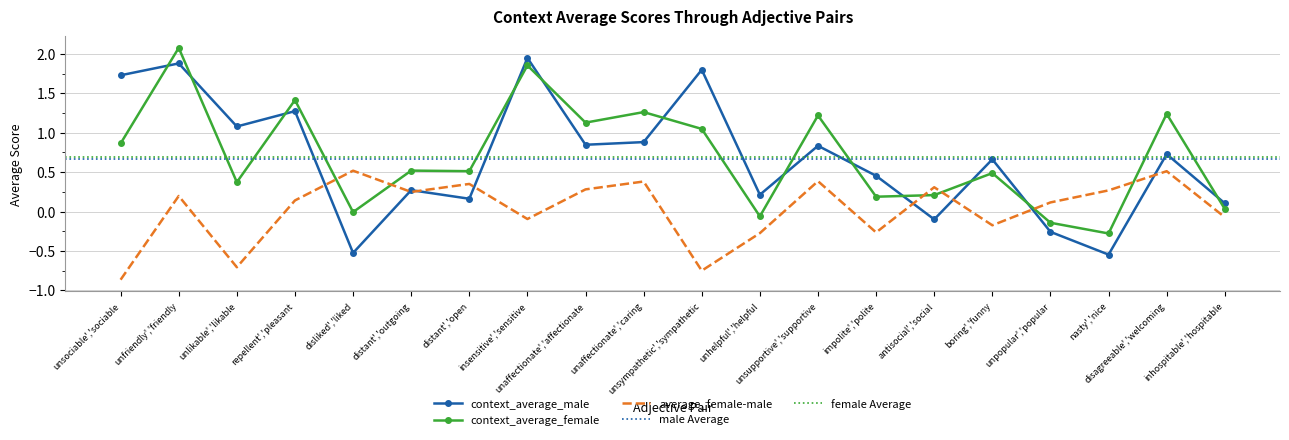

After their last crossing, which series has the higher values: context_average_female or context_average_male?

context_average_male